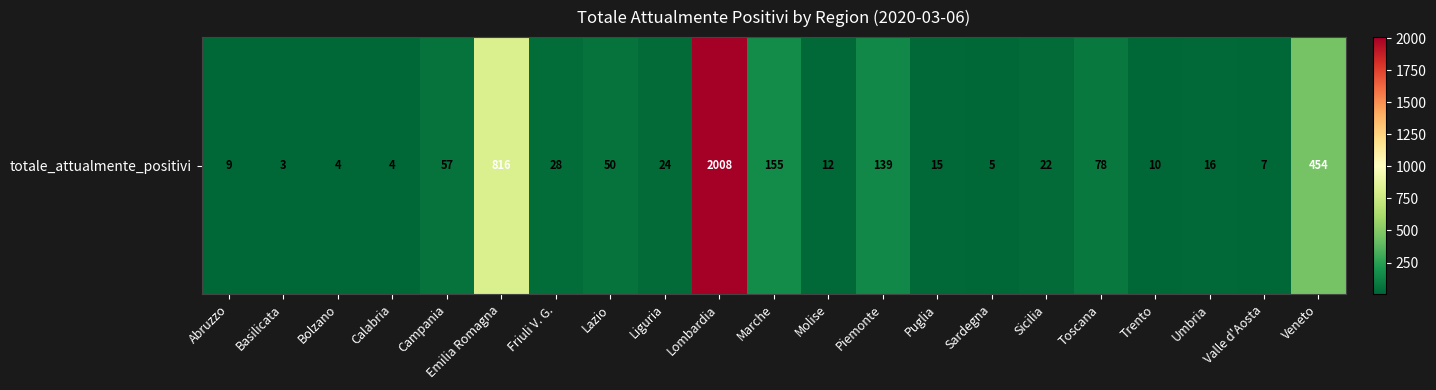

What is the smallest value displayed?

3